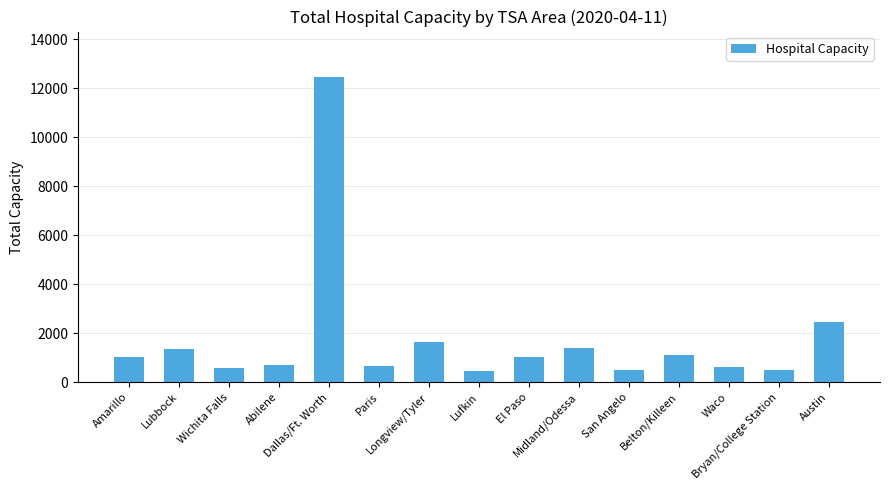

Does the chart contain any negative values?

No